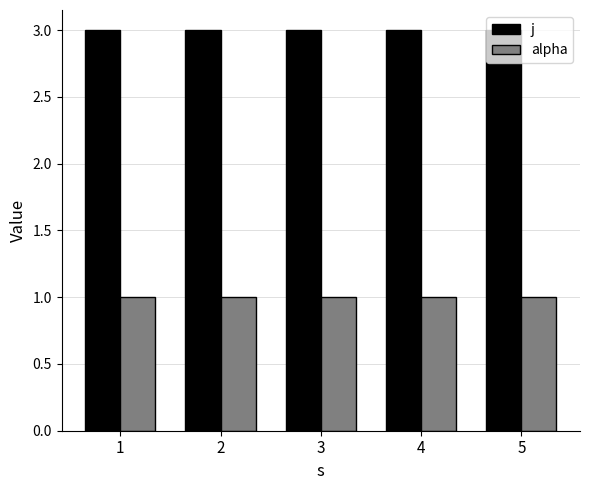

Is the value of alpha at 3 greater than the value of j at 5?

No